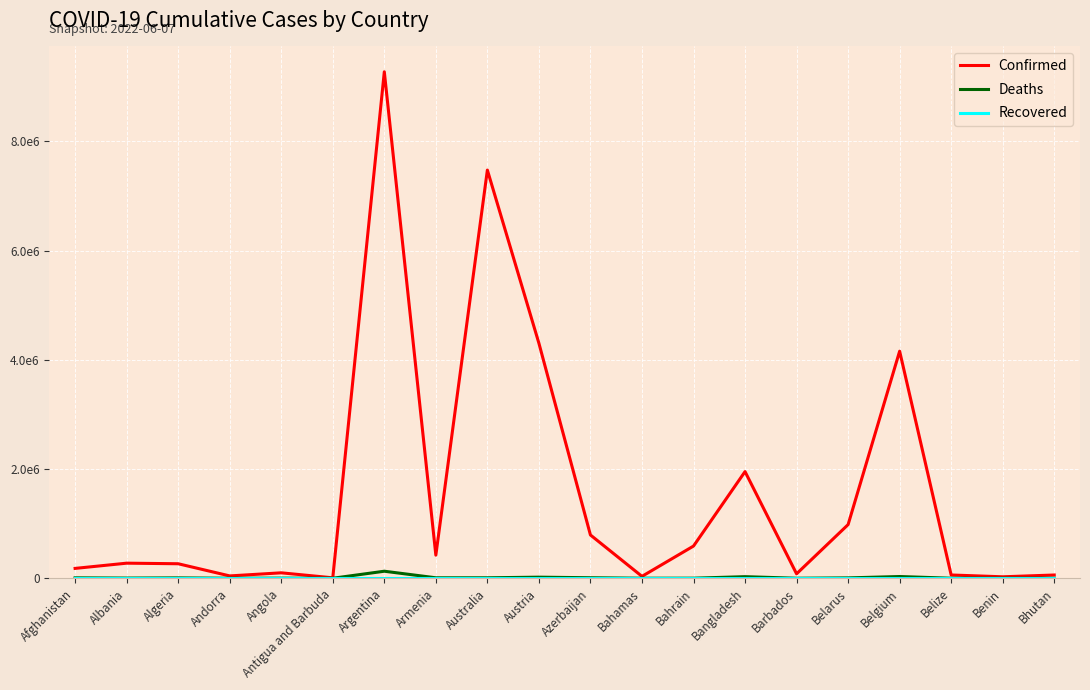

True or false: Deaths and Confirmed intersect in this chart.

False